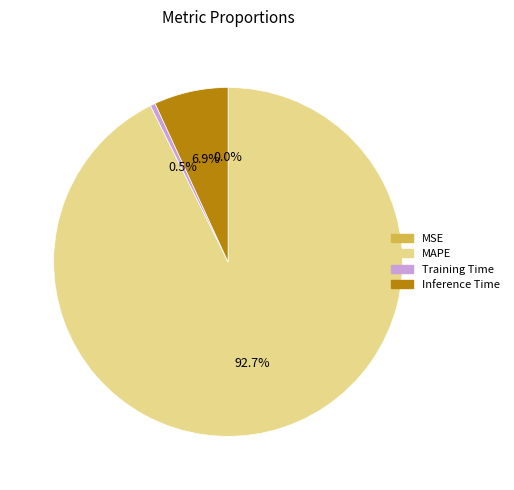

What percentage is the MAPE slice, to the nearest percent?

93%